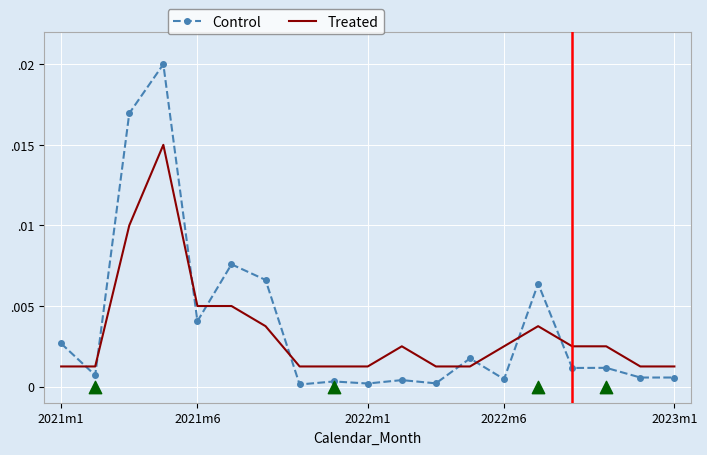

At how many categories does at least one series exceed 0?

19